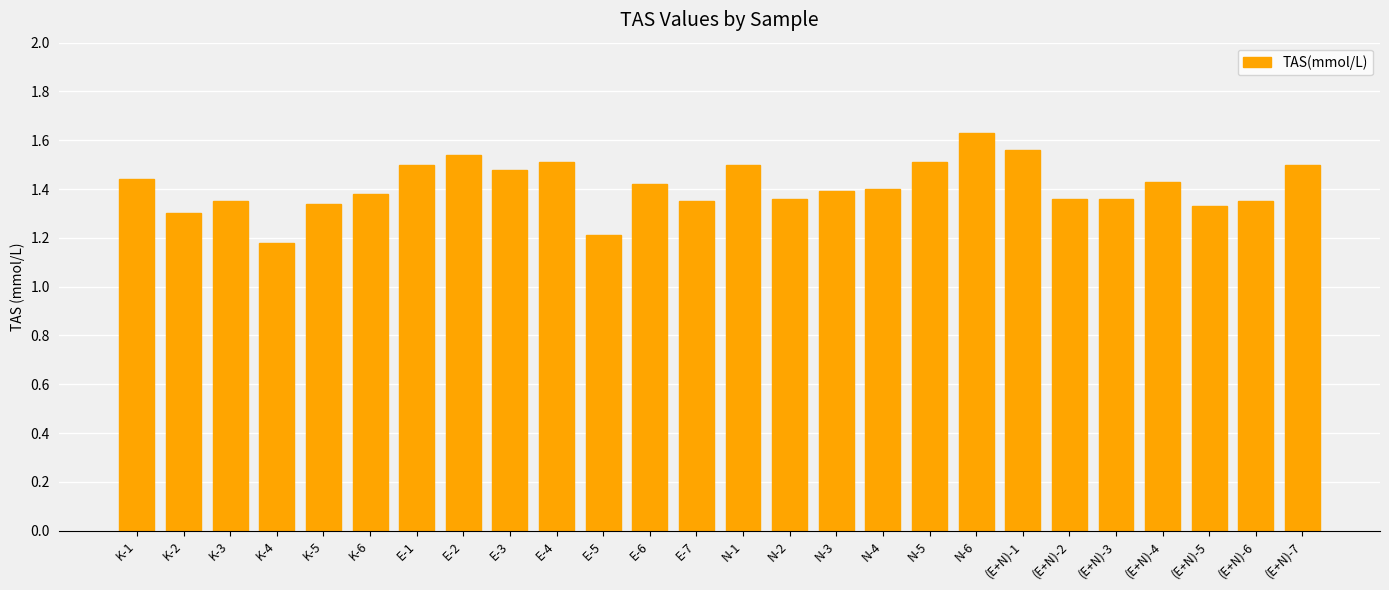

How many bars are there in total?

26